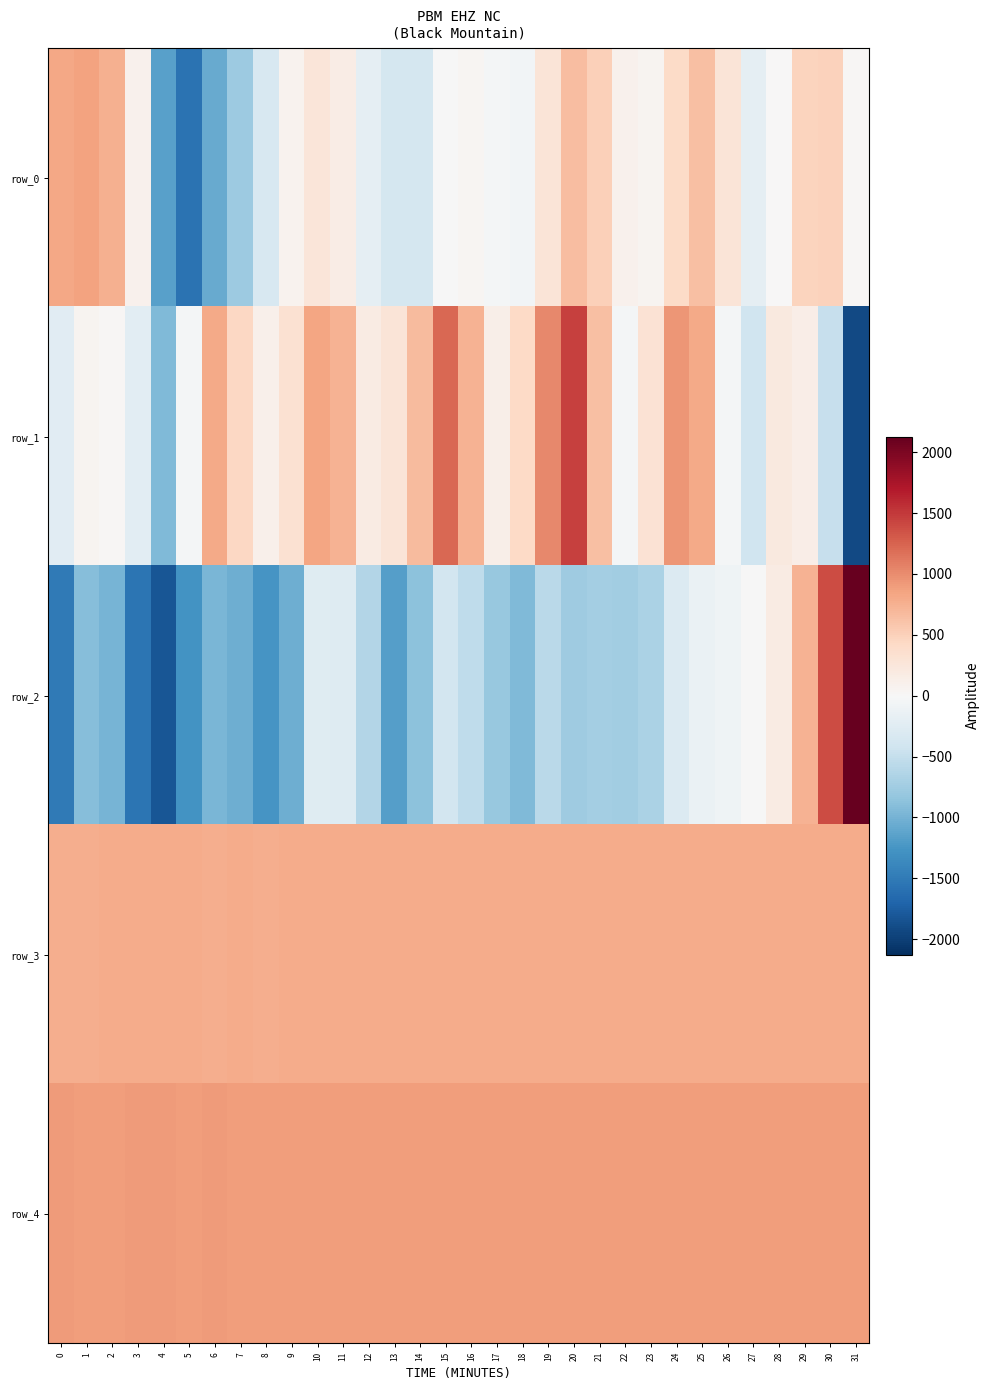

How many values in the row_2 series exceed -715?

15